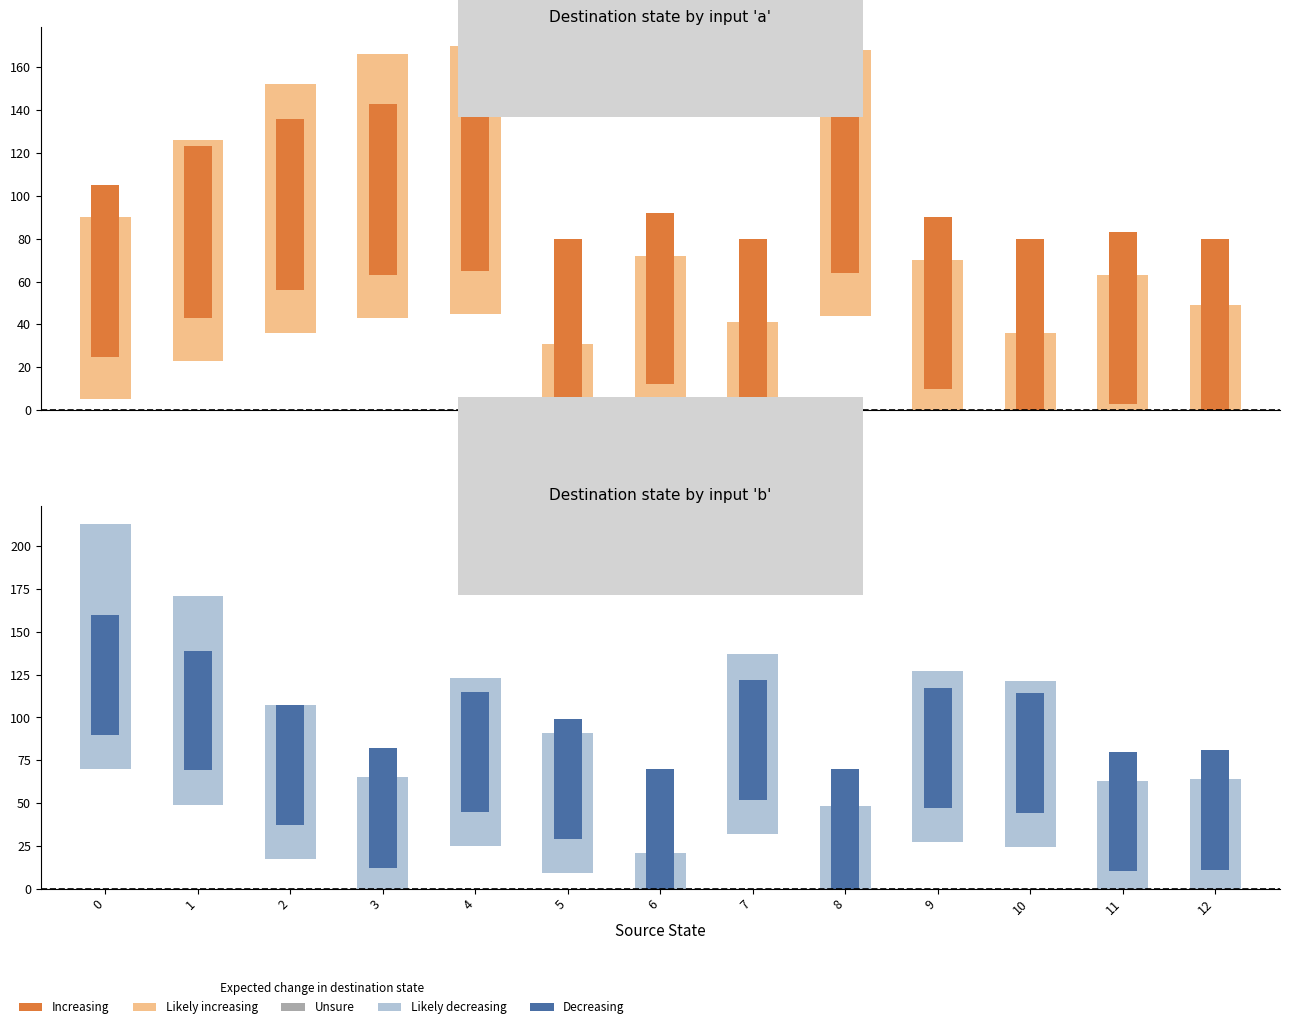

What is the average value of the Decreasing series?

70